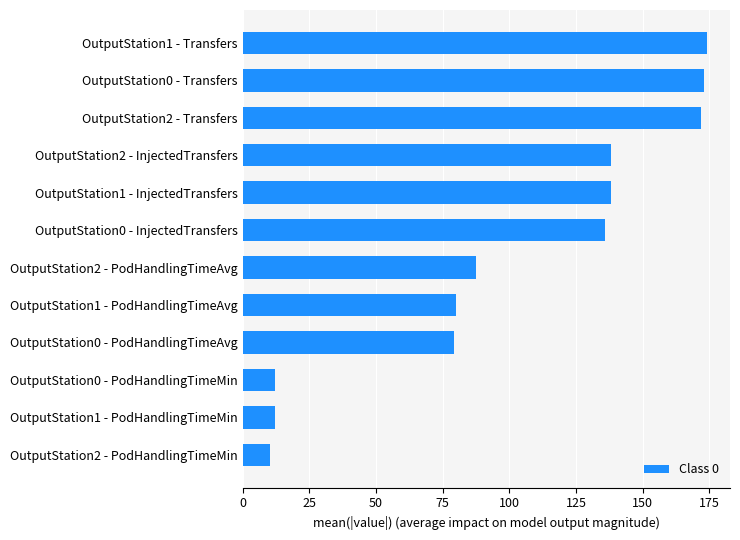

How many bars are there in total?

12